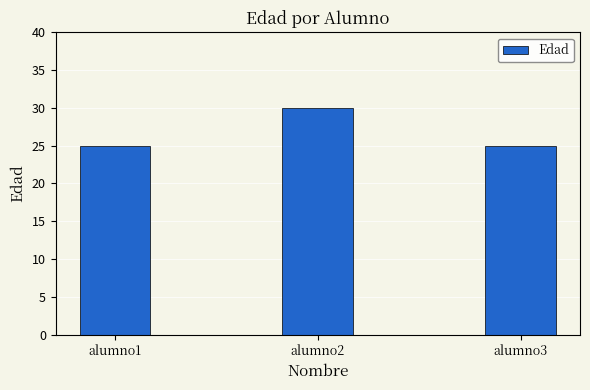

What is the difference between the maximum and minimum values?

5